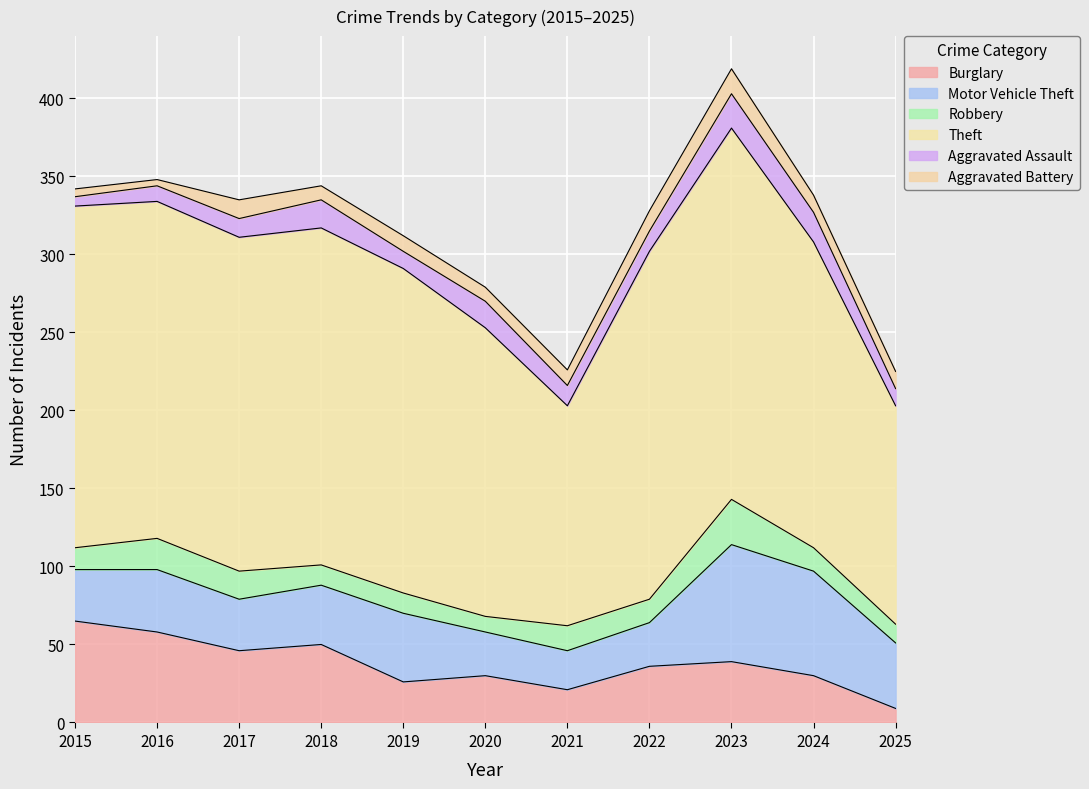

What is the maximum value shown in the chart?

238